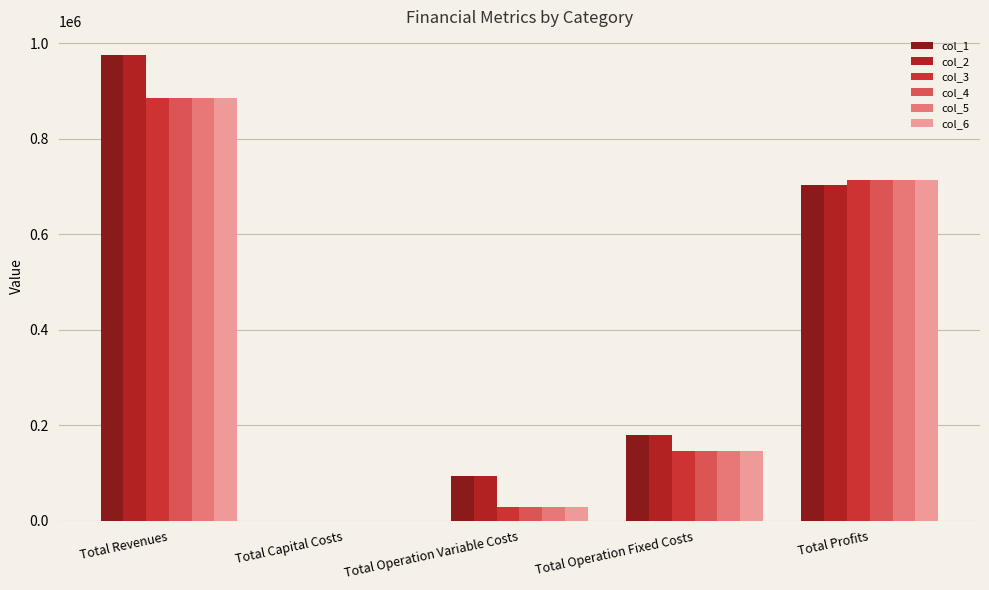

What is the label of the 5th bar from the right?

Total Revenues